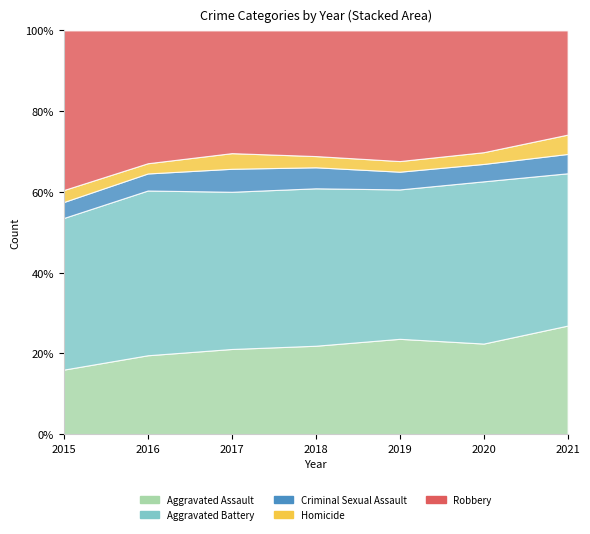

Rank the series at 2019 from lowest to highest value.

Homicide, Criminal Sexual Assault, Aggravated Assault, Robbery, Aggravated Battery